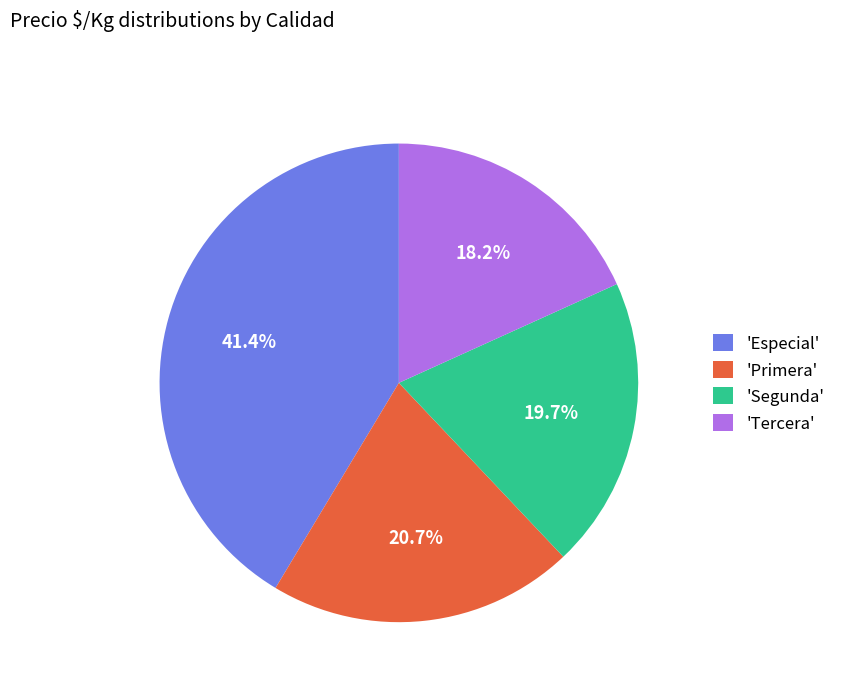

How much of the chart is everything except 'Tercera'?

81.8%